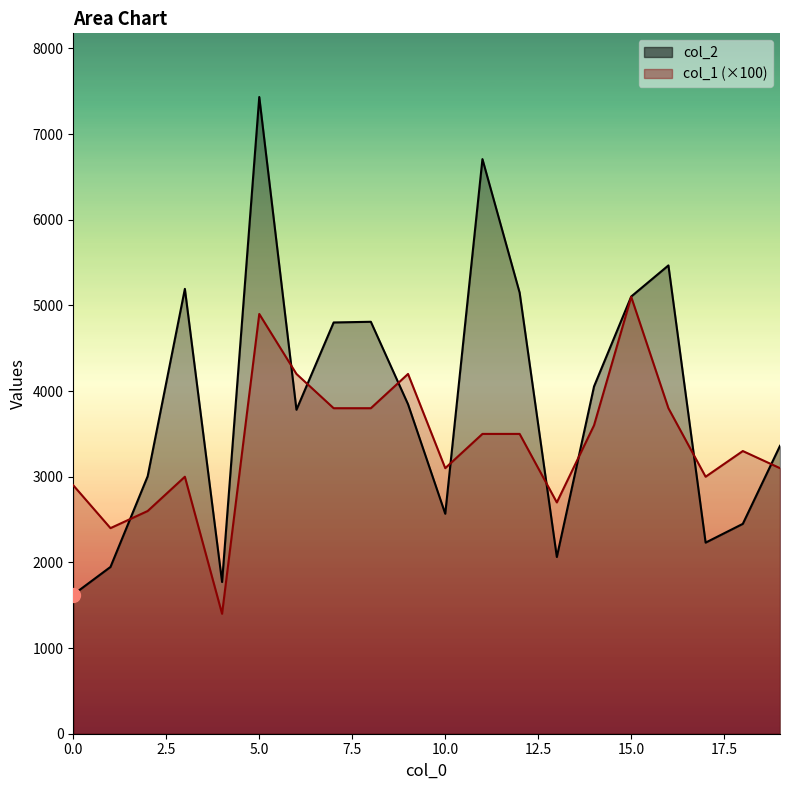

What are all the series names shown in the legend?

col_2, col_1